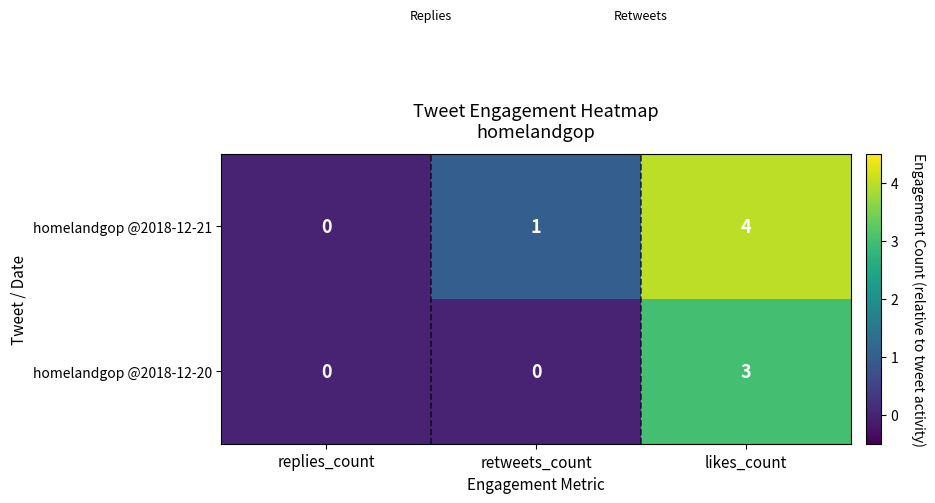

How many series are shown in this chart?

2